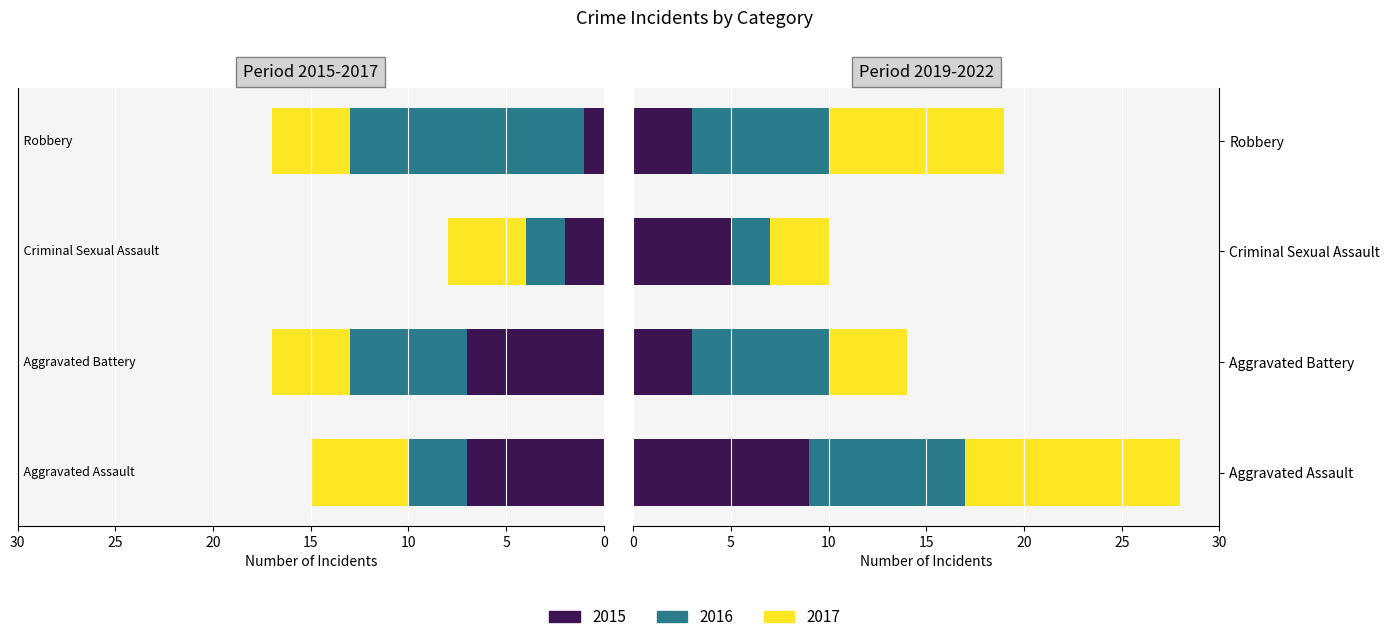

Reading right to left, what are all the values shown in this chart?

2015: -1	-2	-7	-7
2016: -12	-2	-6	-3
2017: -4	-4	-4	-5
2019: 3	5	3	9
2021: 7	2	7	8
2022: 9	3	4	11